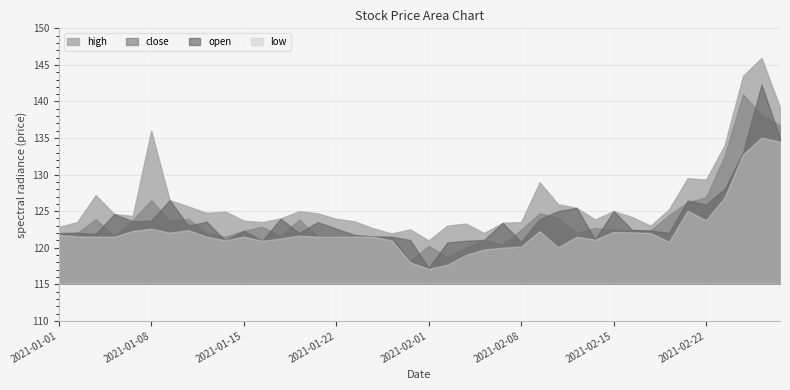

In close, how many points are higher than both neighbors (excluding endpoints)?

10